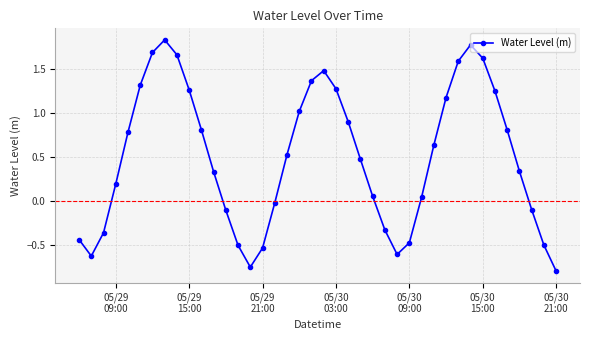

How many points are lower than both their immediate neighbors (excluding endpoints)?

3